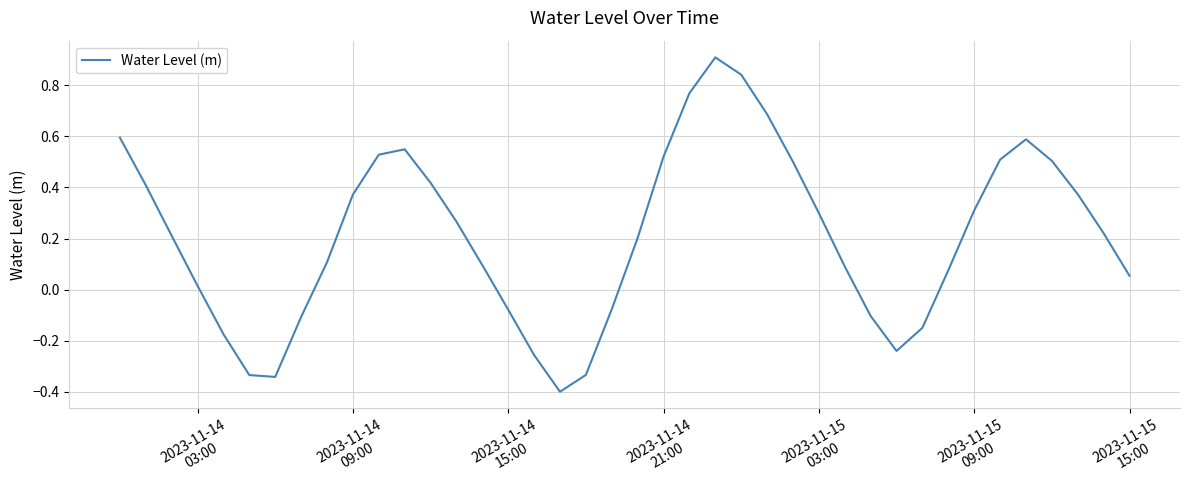

What is the difference between the maximum and minimum values?

1.3